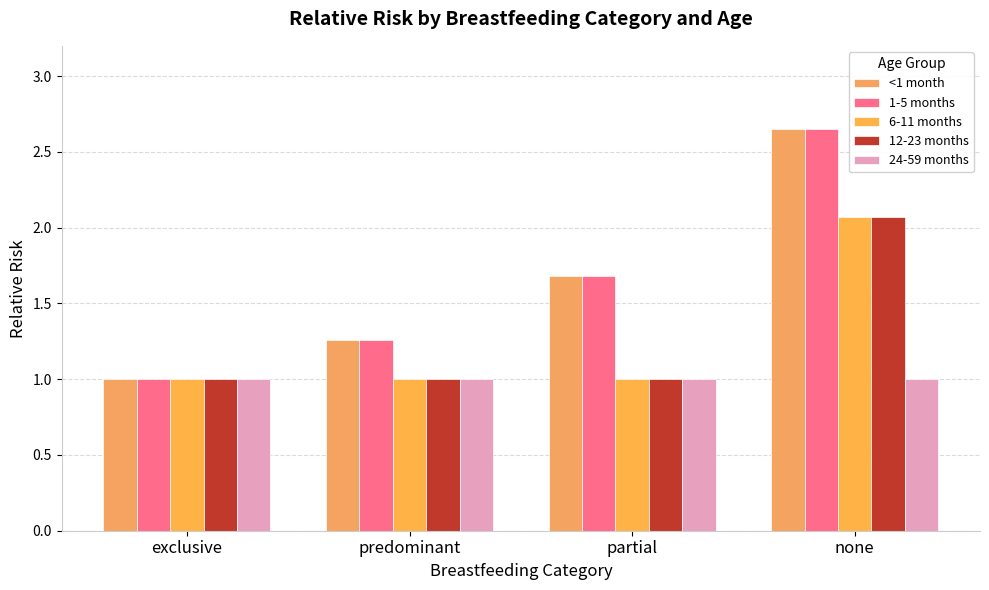

How many groups of bars are there?

4